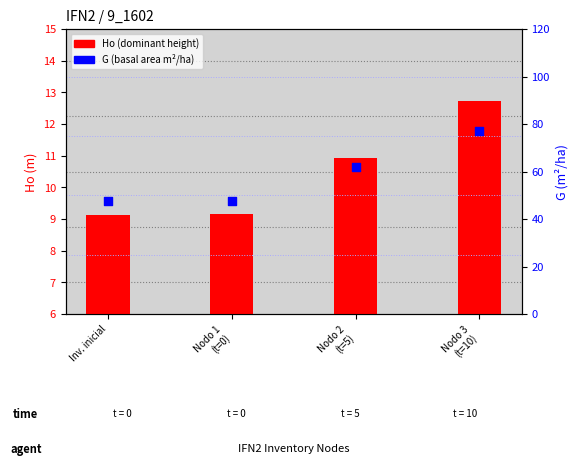

Which series has the largest total across all categories?

G (basal area m²/ha)